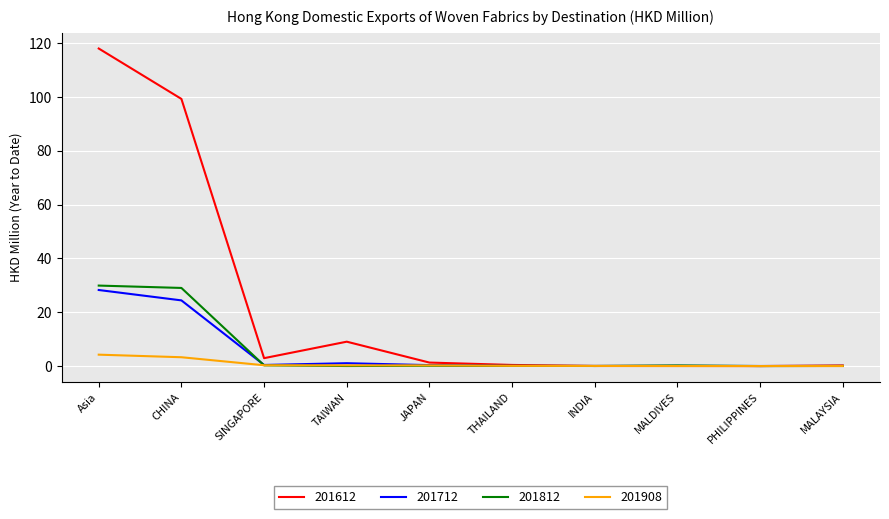

The 201612 series shows 15.7 at TAIWAN. True or false?

False